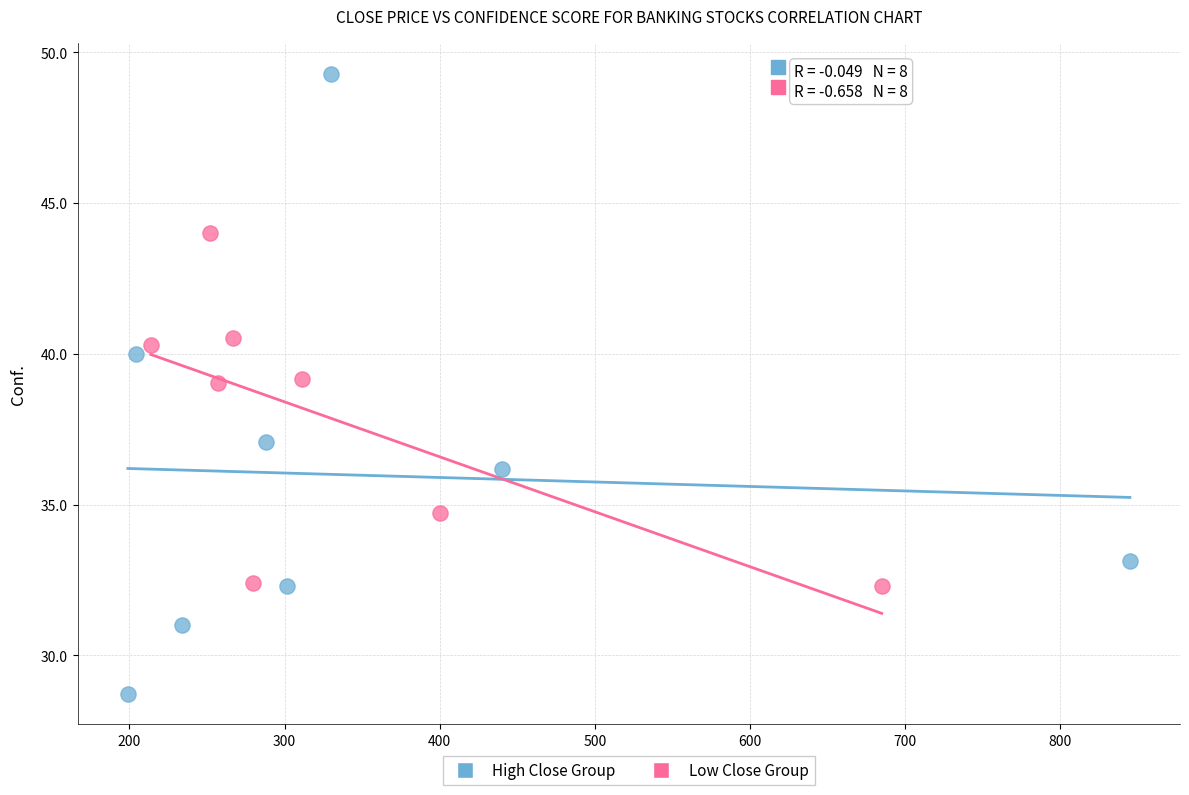

Which series reaches the minimum Y coordinate?

High Close Group